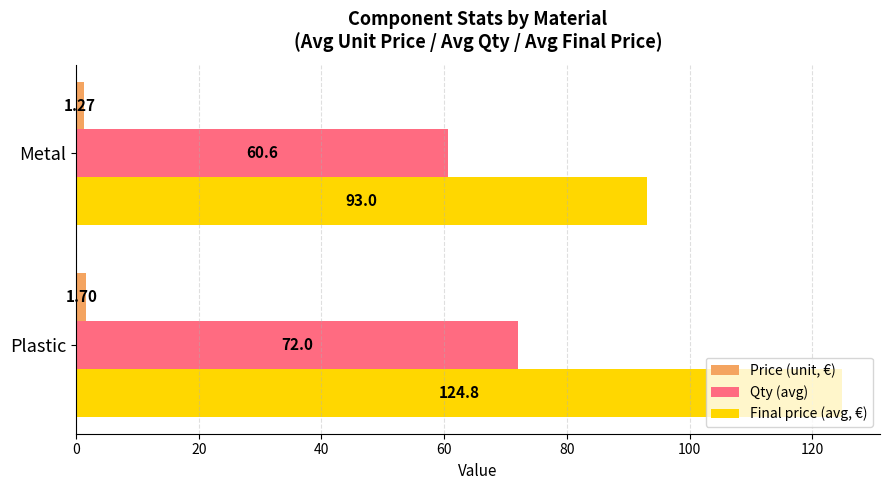

List the series in order of their peak value, highest first.

Final price (avg, €), Qty (avg), Price (unit, €)